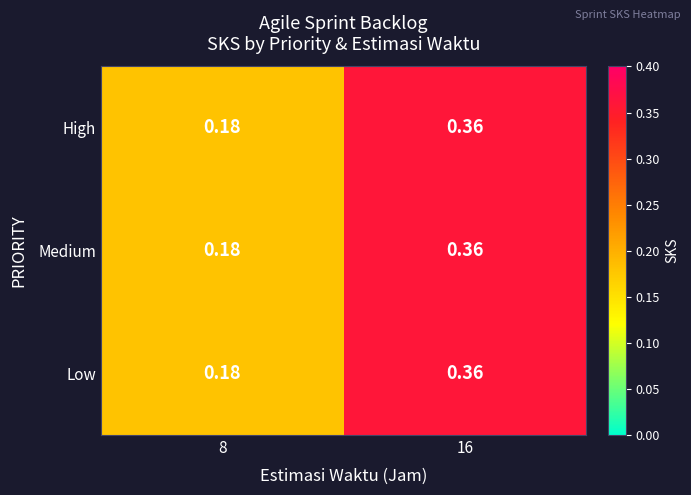

Count the number of data series in this chart.

3